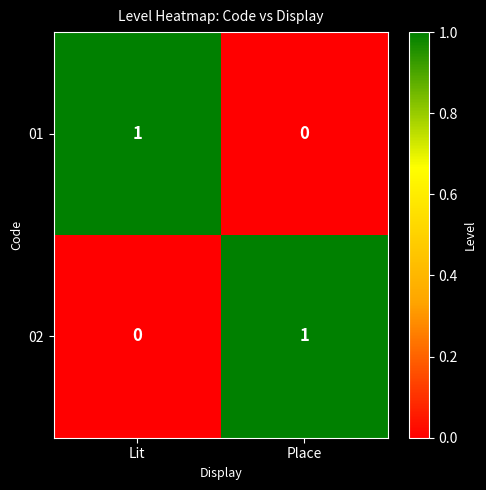

Where is 02 nearest to the value 0?

Lit